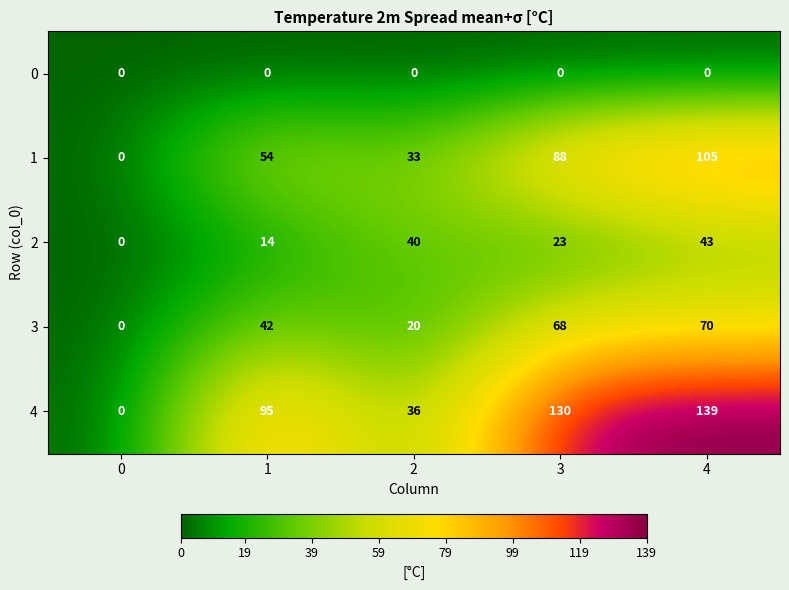

Read the 4 value at 1, to the nearest 50.

100